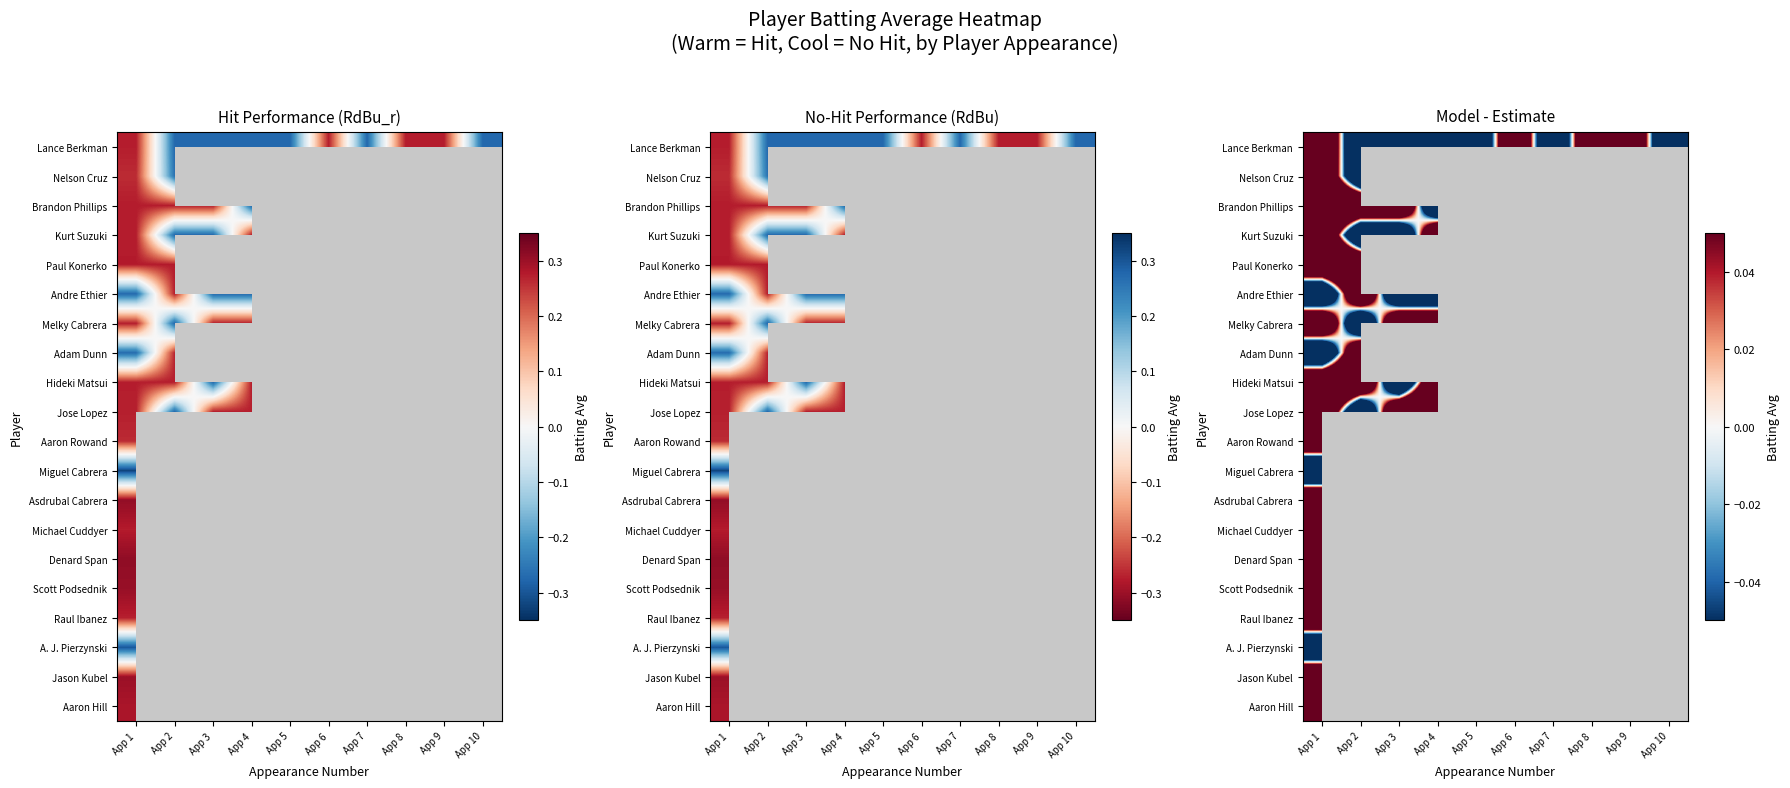

What is the smallest value displayed?

-0.4